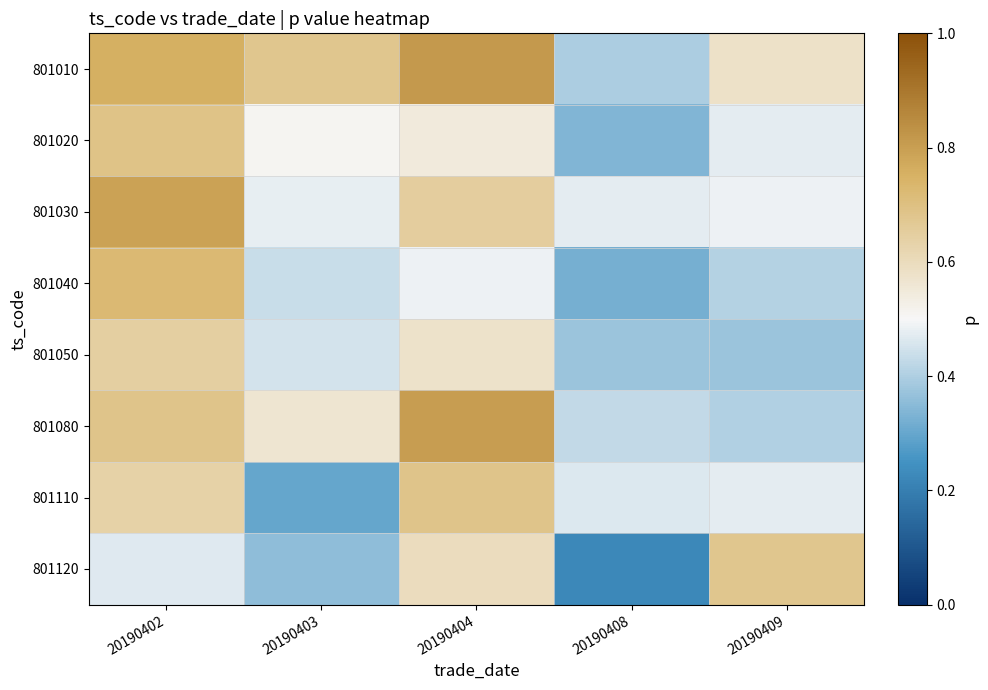

Which series has the widest spread of values?

801120